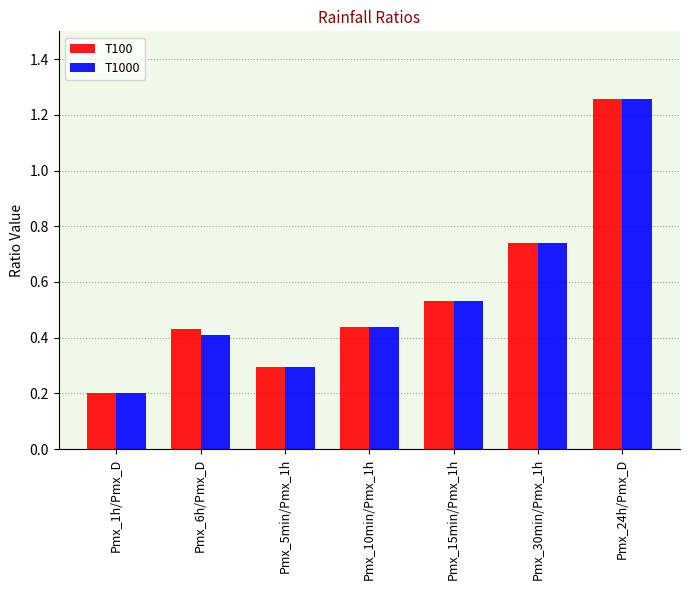

What is the label of the 3rd bar from the left?

Pmx_5min/Pmx_1h